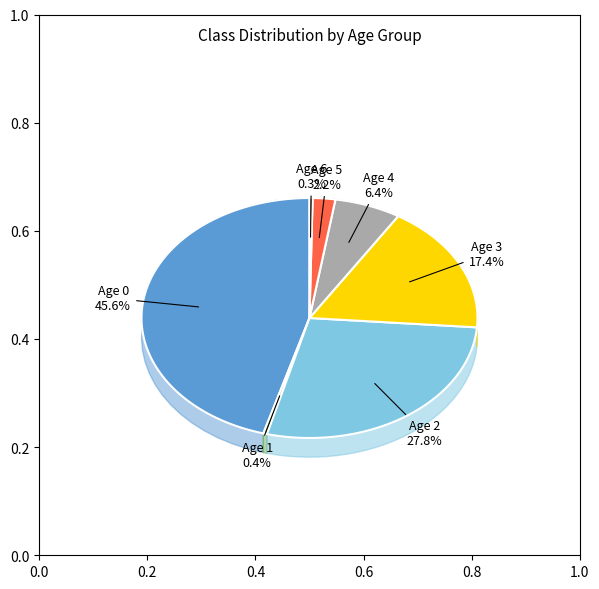

Does 1 represent more than half of the total?

No